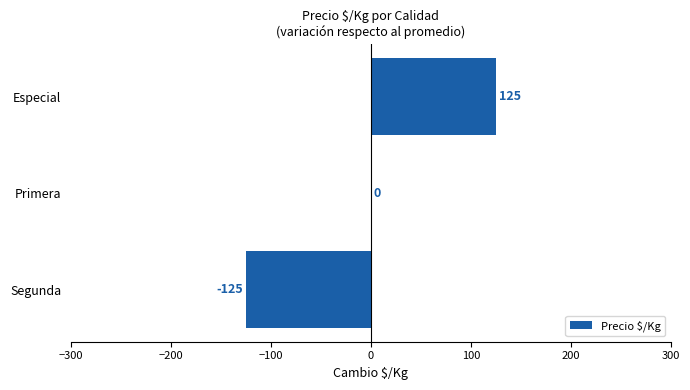

How many data points does each series have?

3